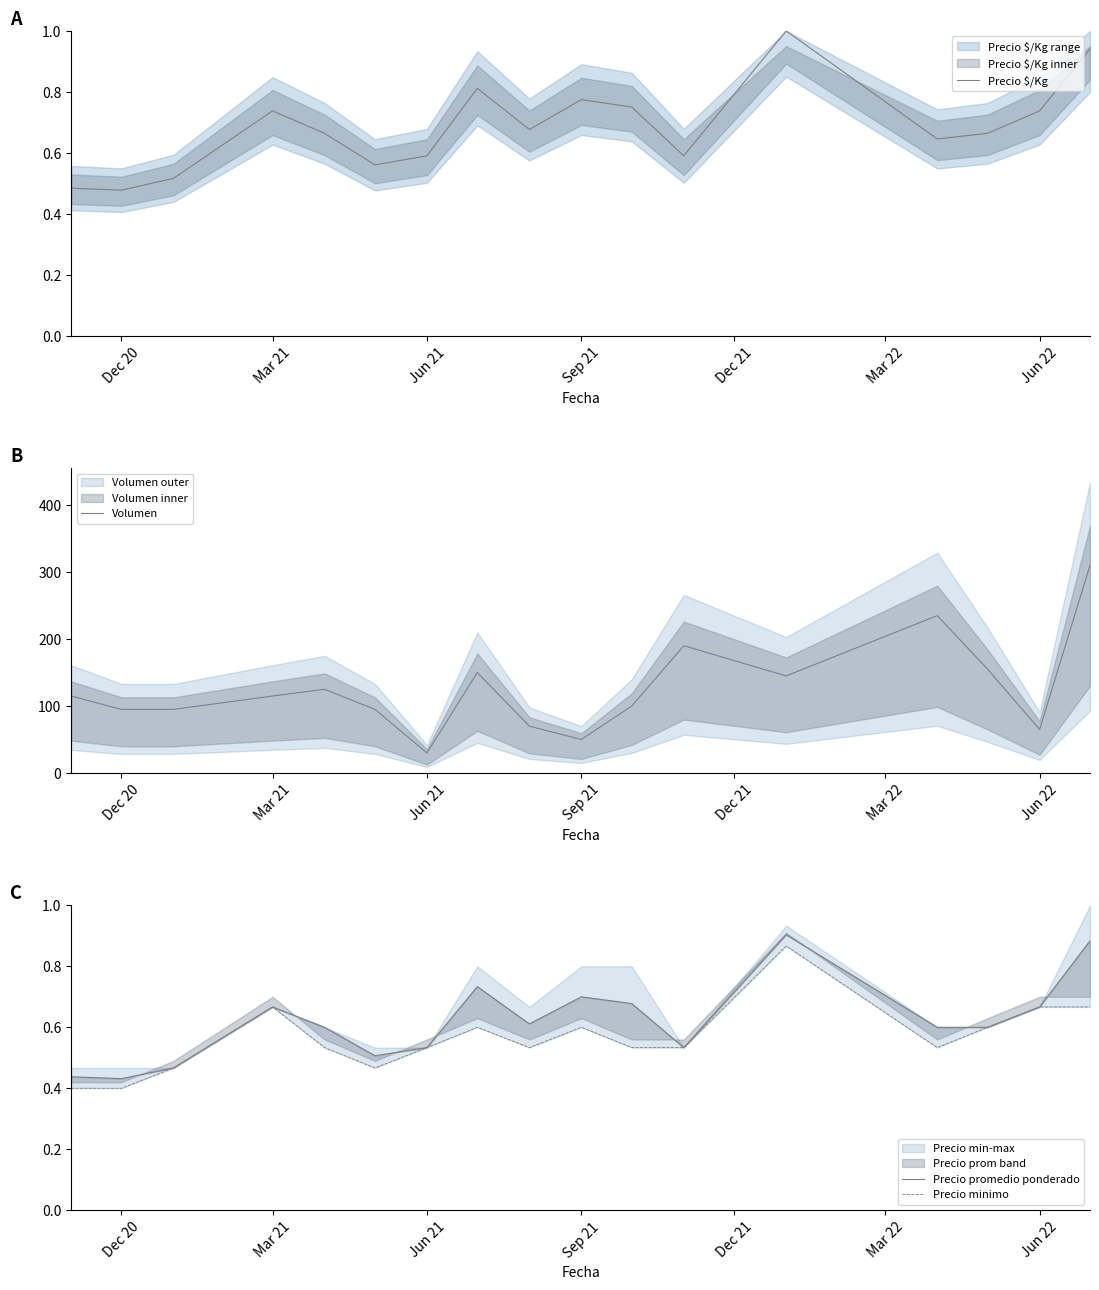

In Precio $/Kg, how many points are higher than both neighbors (excluding endpoints)?

4